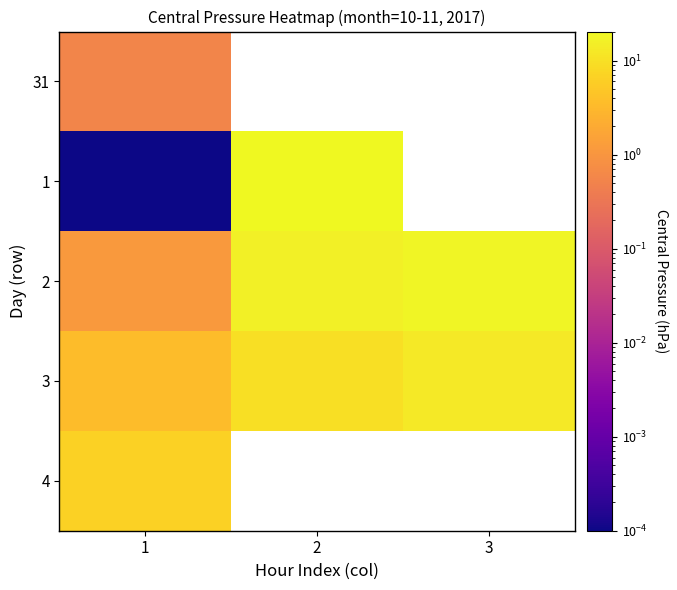

At which label does 1 first exceed 20?

2